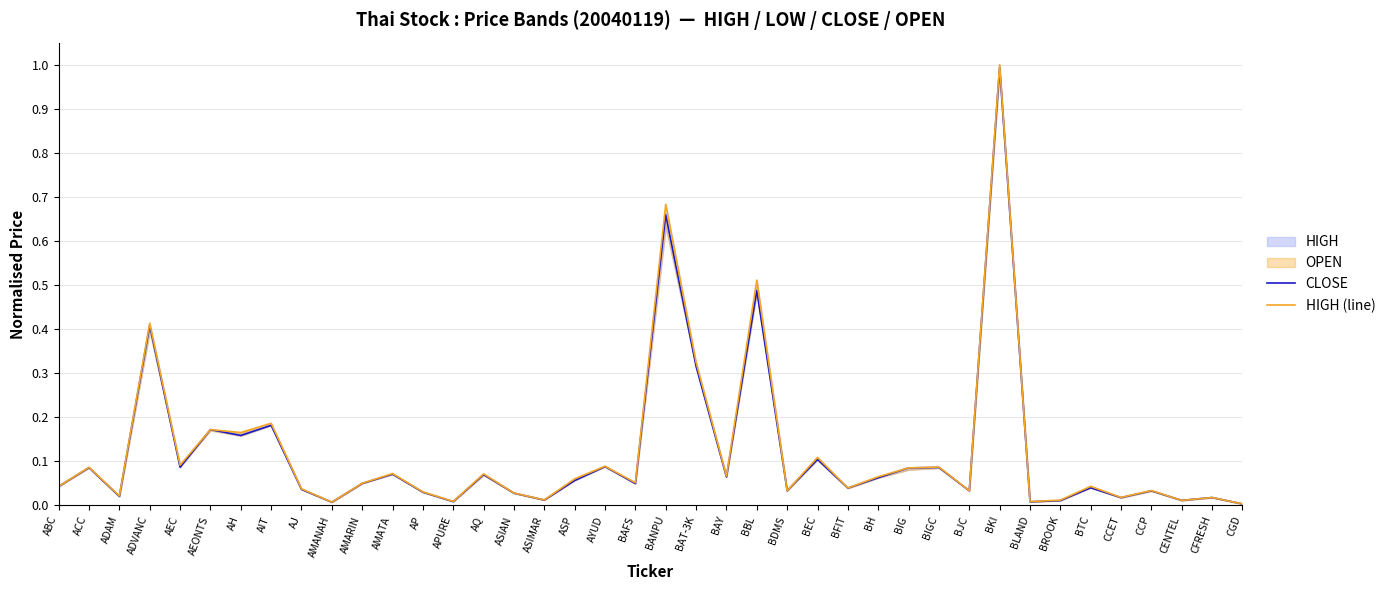

At which category is the sum across all series the highest?

BKI